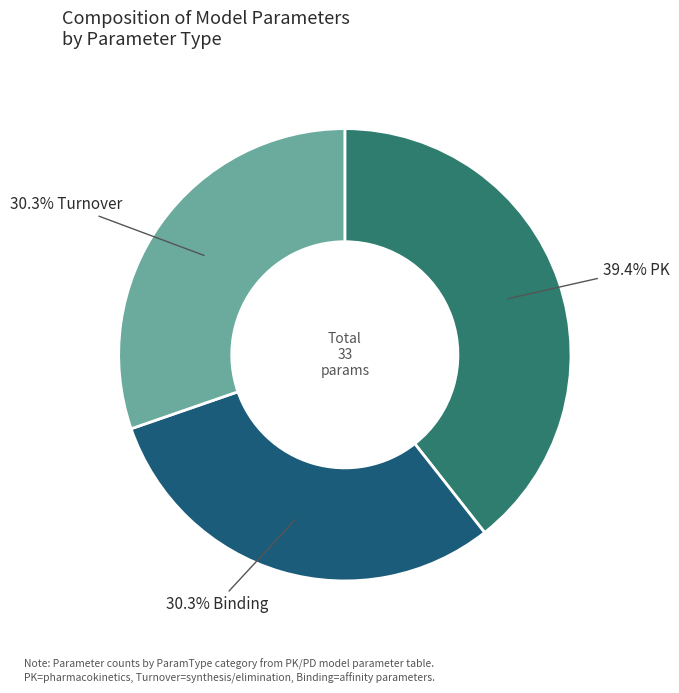

Is there any slice that represents more than half of the pie?

No